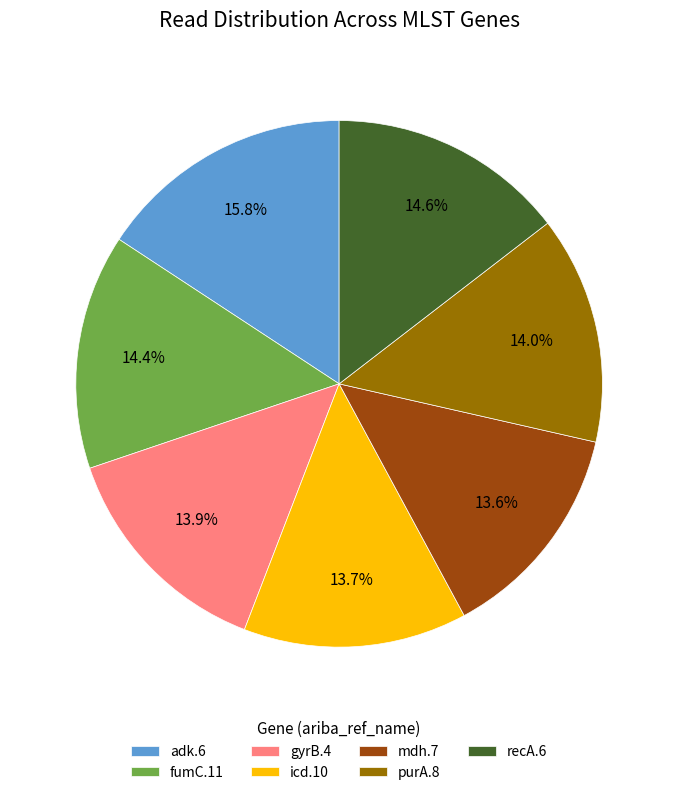

What percentage is the mdh.7 slice, to the nearest percent?

14%